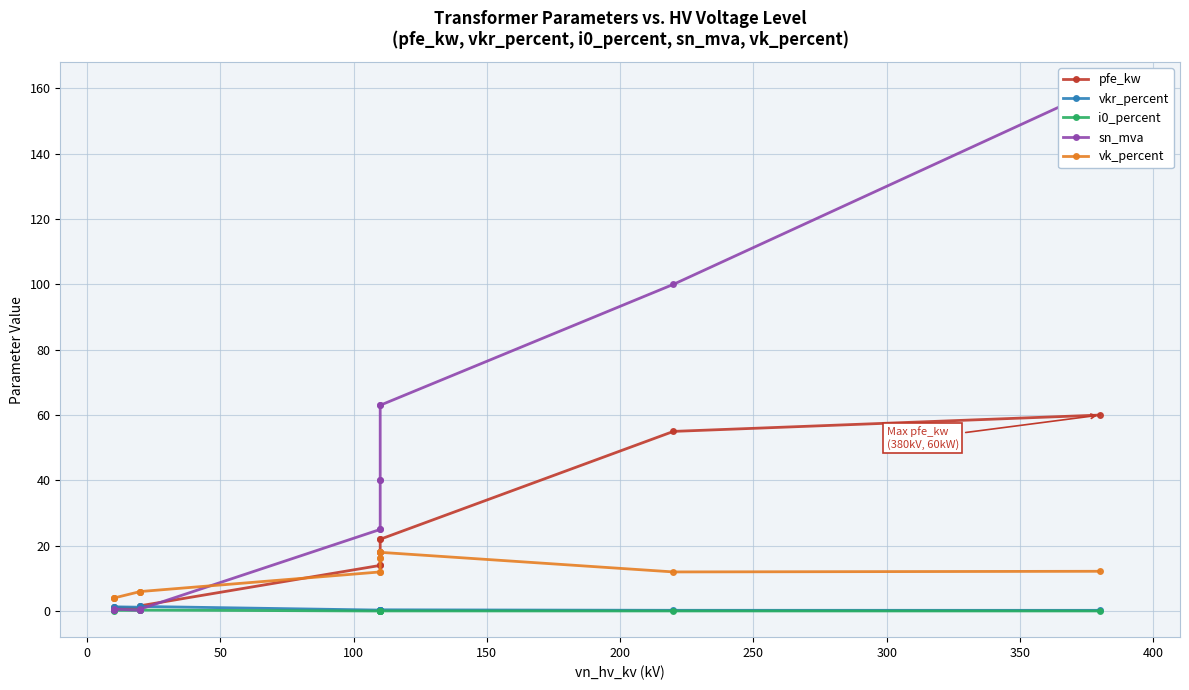

Is this an area chart (filled region under the line)?

No